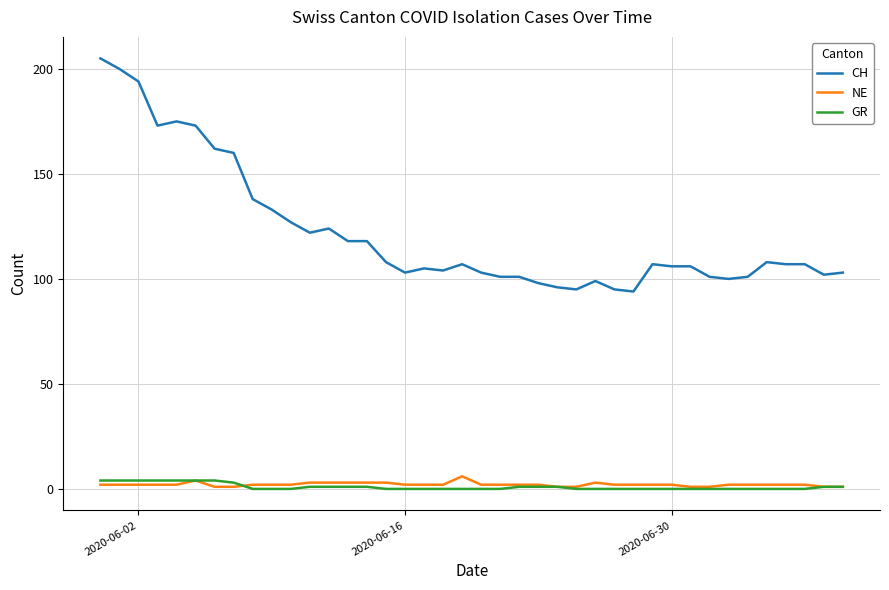

Which series has the largest range (max minus min)?

CH